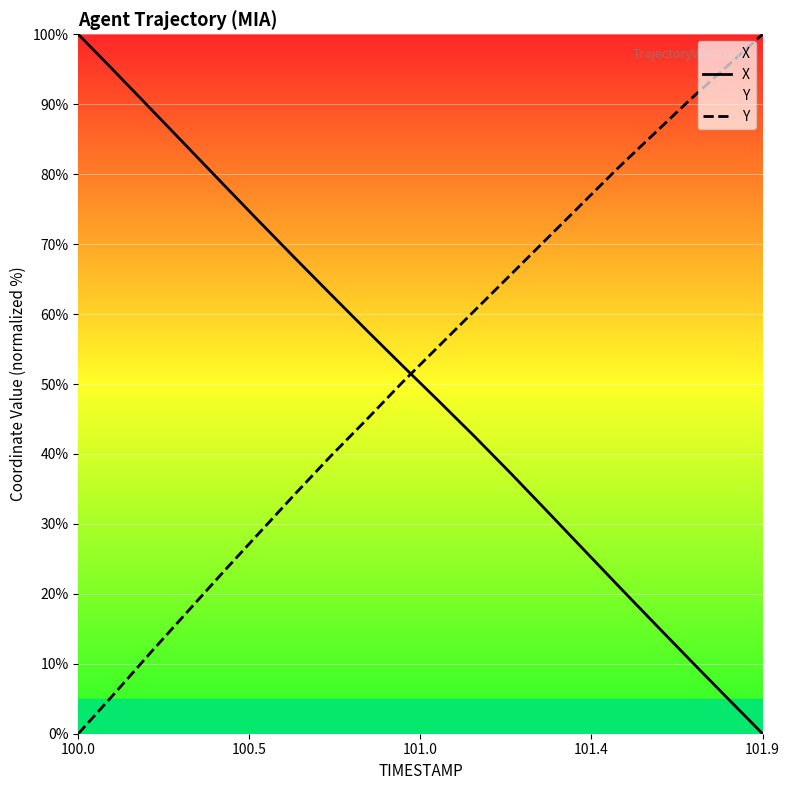

Which label corresponds to the largest value in the chart?

100.0